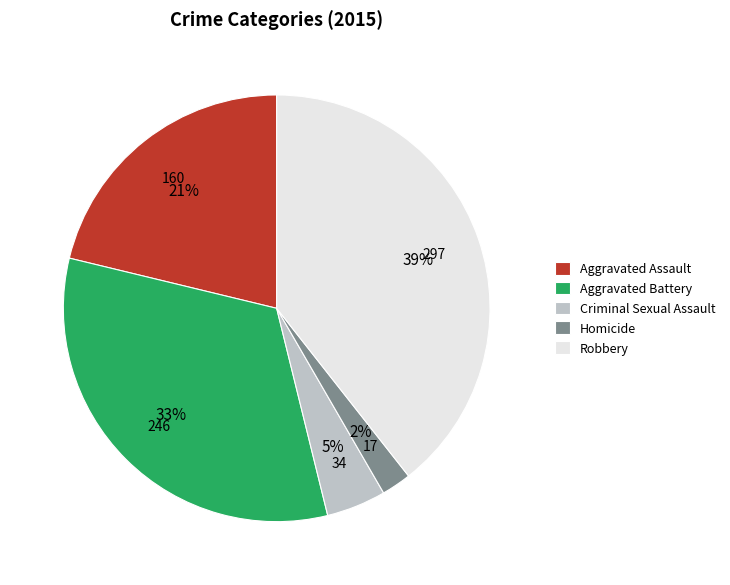

Which has a higher value, Homicide or Criminal Sexual Assault?

Criminal Sexual Assault